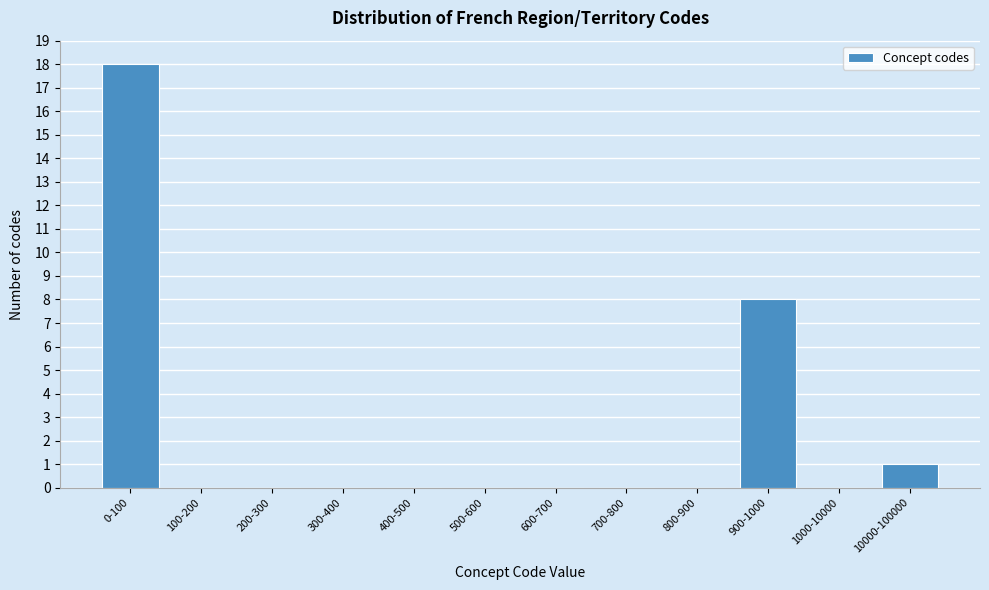

Reading right to left, what are all the values shown in this chart?

10000-100000=1	1000-10000=0	900-1000=8	800-900=0	700-800=0	600-700=0	500-600=0	400-500=0	300-400=0	200-300=0	100-200=0	0-100=18